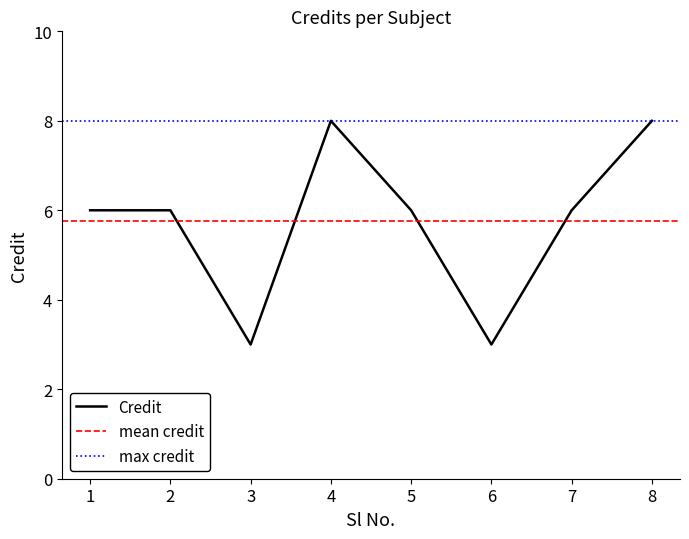

What is the value of the 3rd point from the left?

3